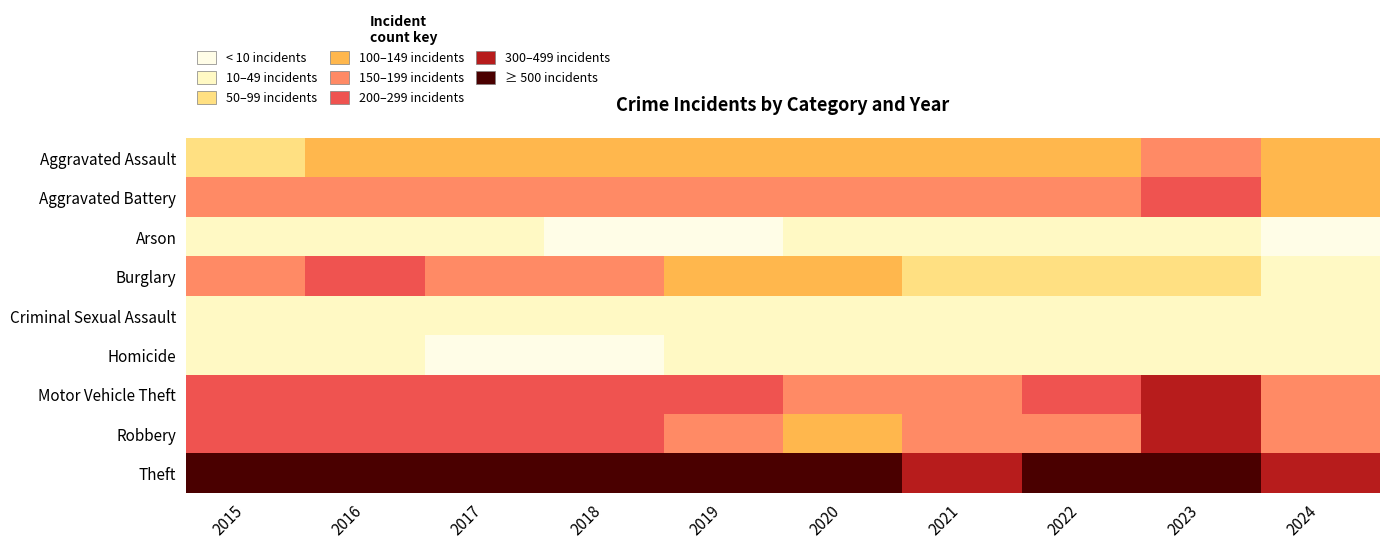

Rank the series by their maximum value, from lowest to highest.

Homicide, Arson, Criminal Sexual Assault, Aggravated Assault, Burglary, Aggravated Battery, Robbery, Motor Vehicle Theft, Theft